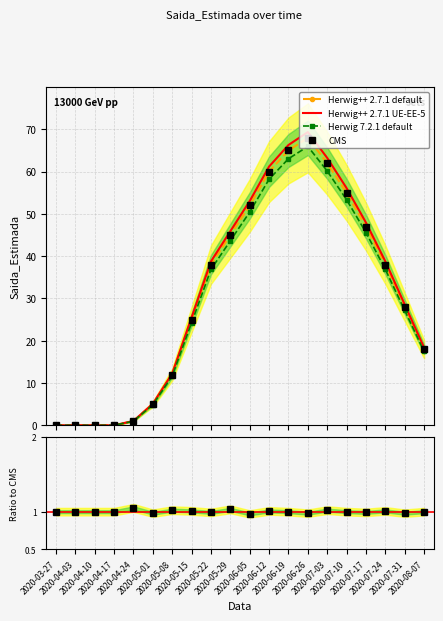

List the labels in order of value, smallest first.

2020-03-27, 2020-04-03, 2020-04-10, 2020-04-17, 2020-04-24, 2020-05-01, 2020-05-08, 2020-08-07, 2020-05-15, 2020-07-31, 2020-05-22, 2020-07-24, 2020-05-29, 2020-07-17, 2020-06-05, 2020-07-10, 2020-06-12, 2020-07-03, 2020-06-19, 2020-06-26